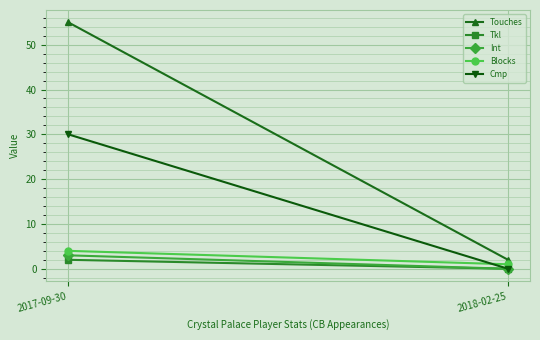

True or false: Int has a value of 2 at 2017-09-30.

False